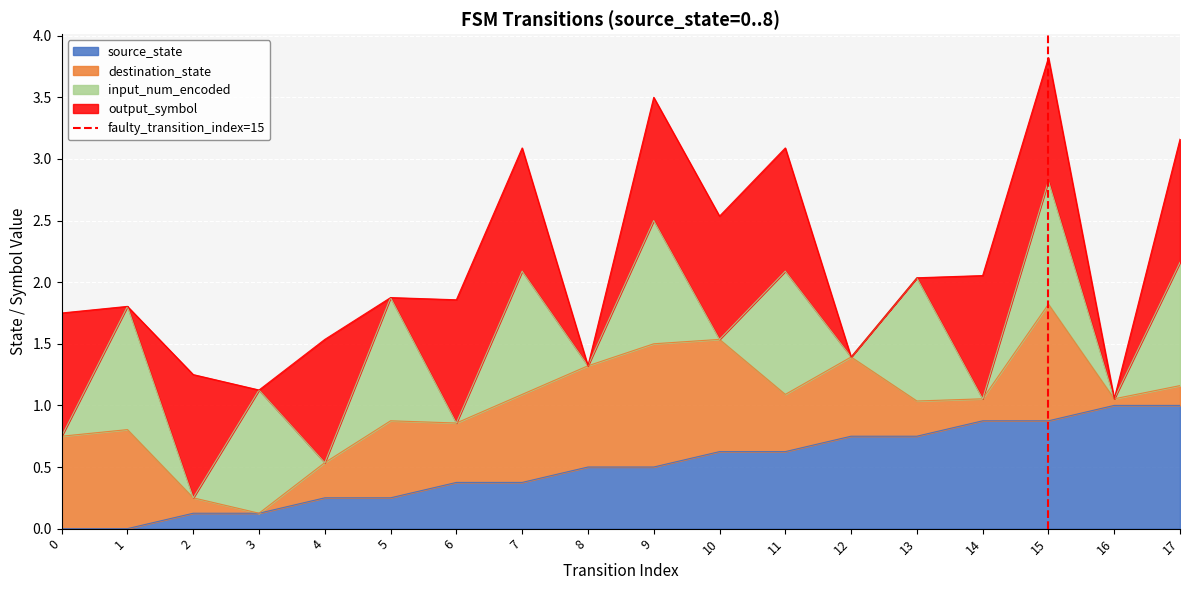

The source_state series shows 0.4 at 16. True or false?

False